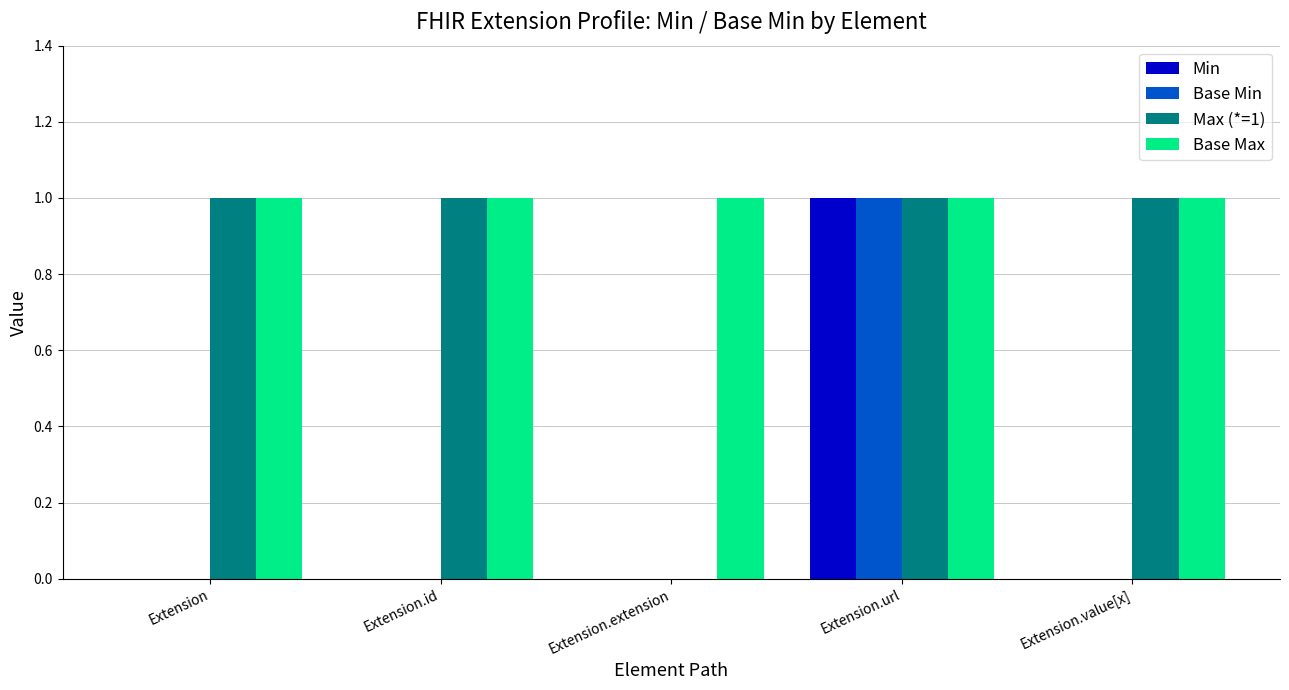

What is the sum of the Base Max values at Extension.url and Extension?

2